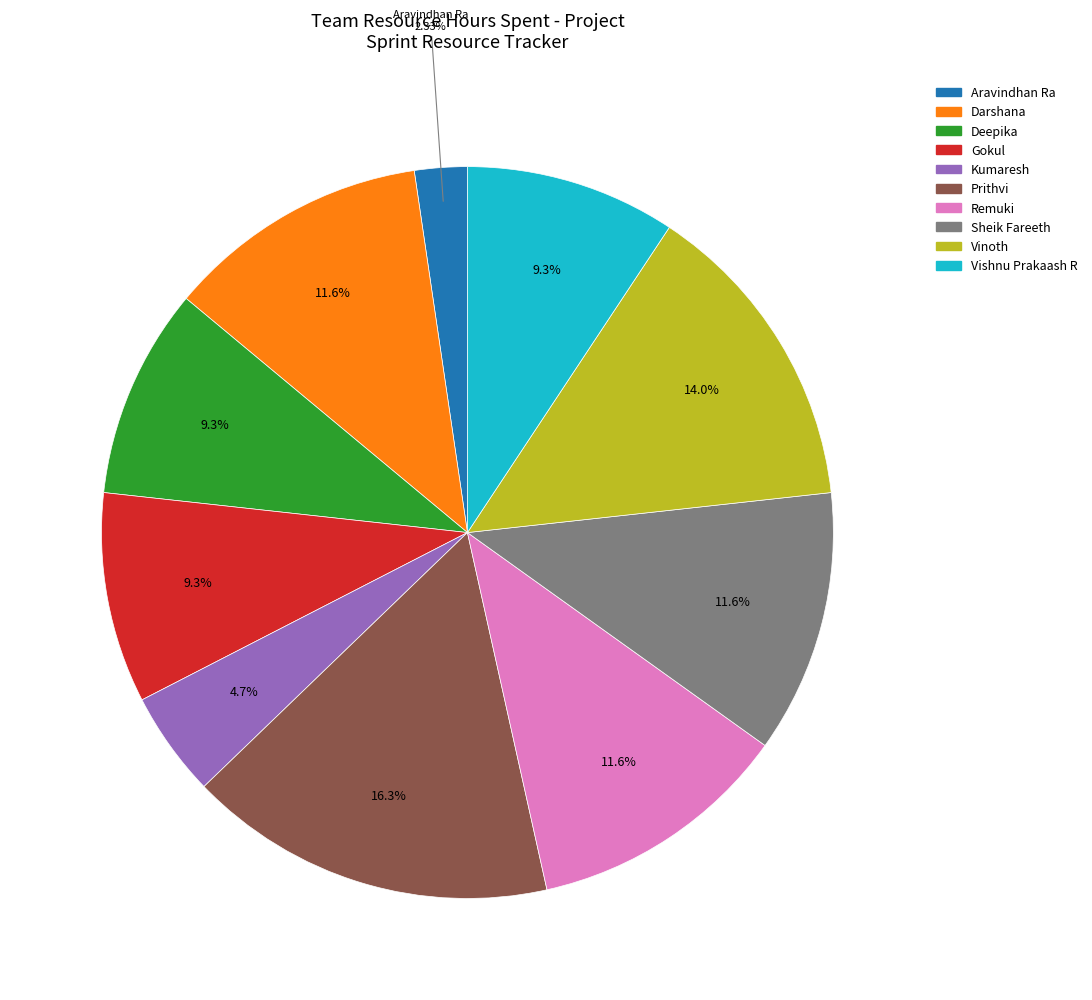

What percentage is the Aravindhan Ra slice, to the nearest percent?

2%